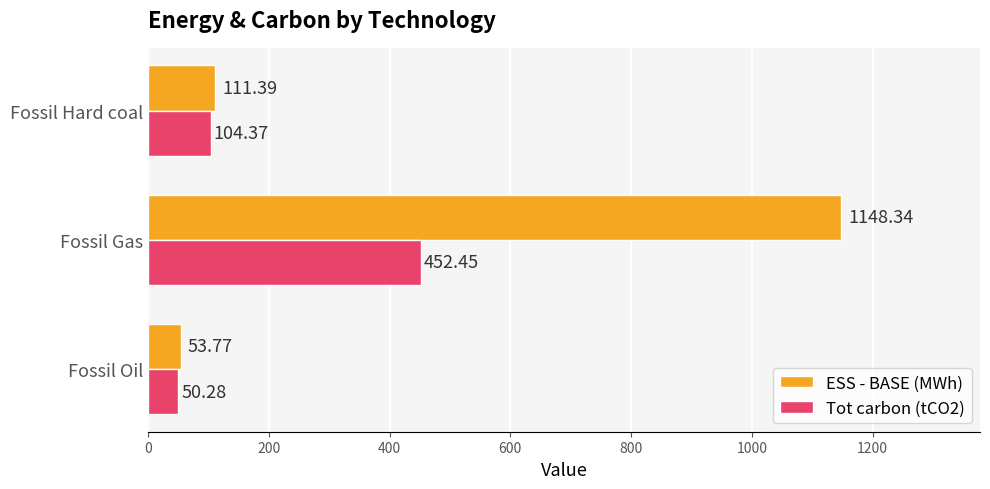

How many distinct data groups are displayed?

2